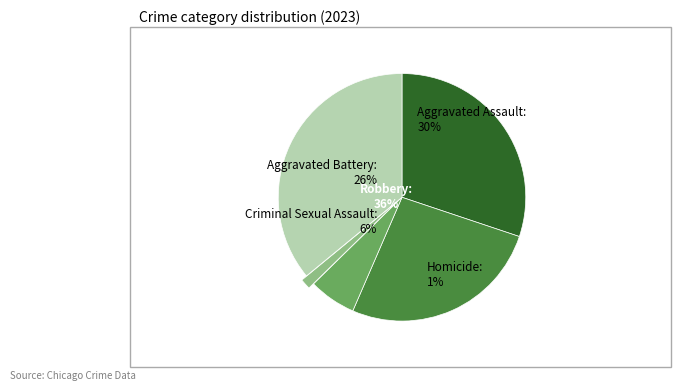

Which category has the smallest portion of the pie?

Homicide